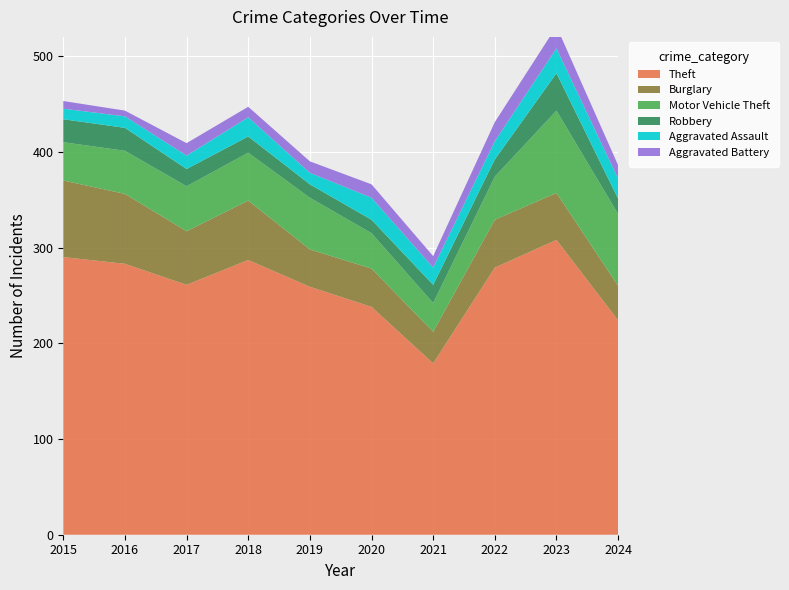

Reading right to left, what are all the values shown in this chart?

Theft: 224	308	279	179	238	259	287	261	283	290
Burglary: 36	49	50	33	40	39	62	56	73	80
Motor Vehicle Theft: 75	86	45	30	37	54	50	47	45	40
Robbery: 16	39	18	19	14	14	17	18	24	24
Aggravated Assault: 21	26	19	18	23	12	20	14	12	11
Aggravated Battery: 14	23	20	12	14	12	11	13	6	8